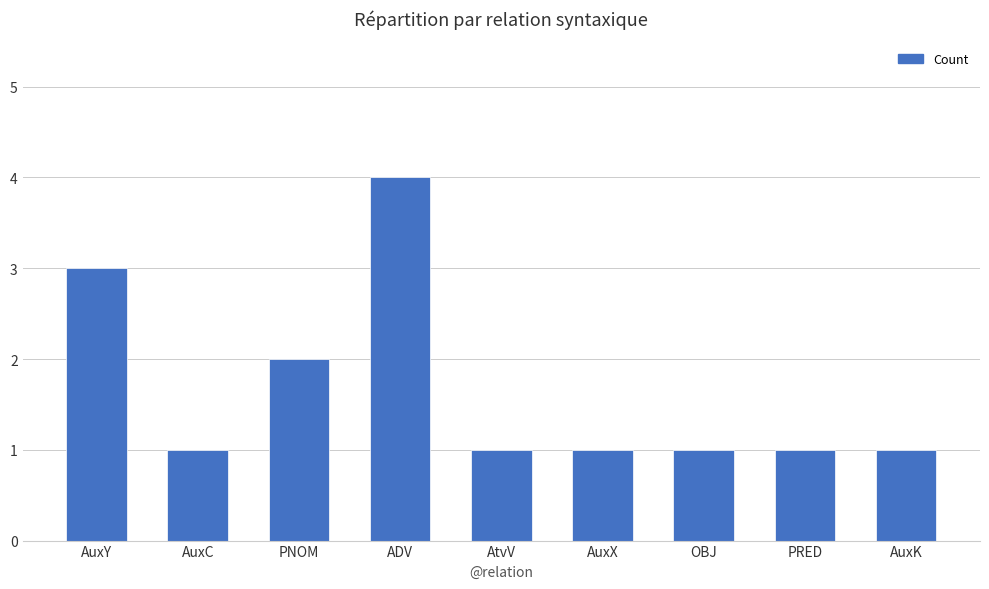

What is the sum of all values?

15